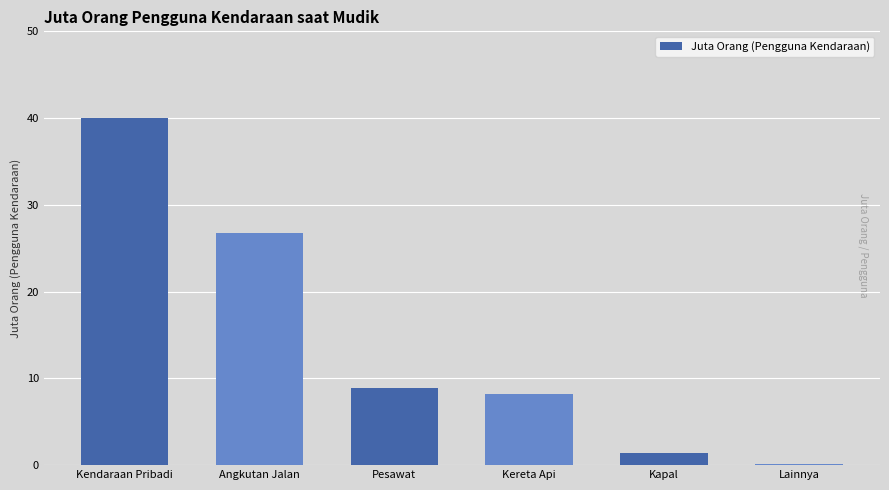

Is it true that the value at Kereta Api is 3.8?

False